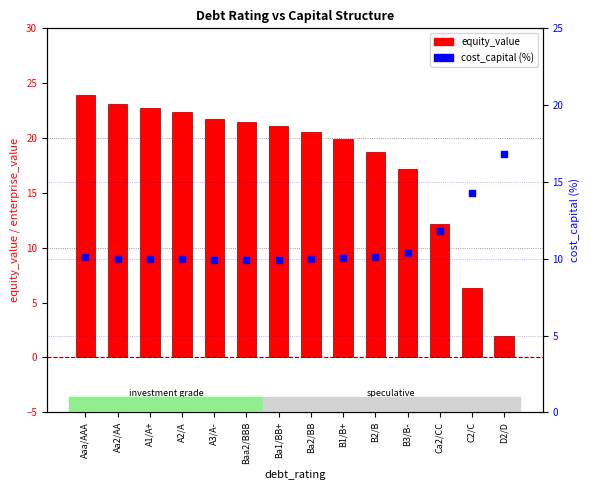

What are all the series names shown in the legend?

equity_value, cost_capital (%)